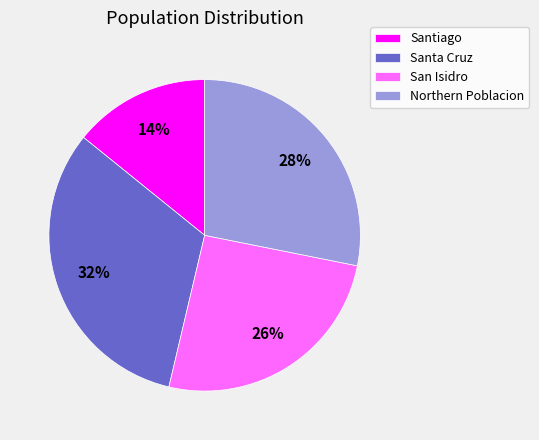

Count the number of slices in the pie.

4